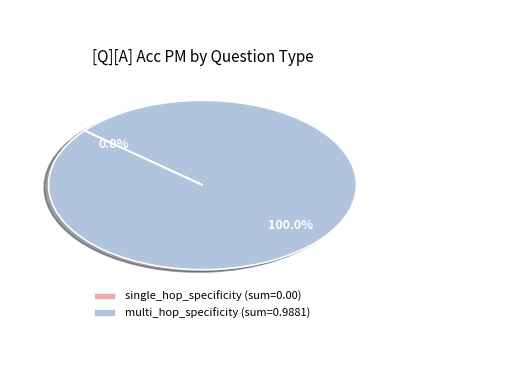

Is multi_hop_specificity (sum=0.9881) the majority of the pie?

Yes